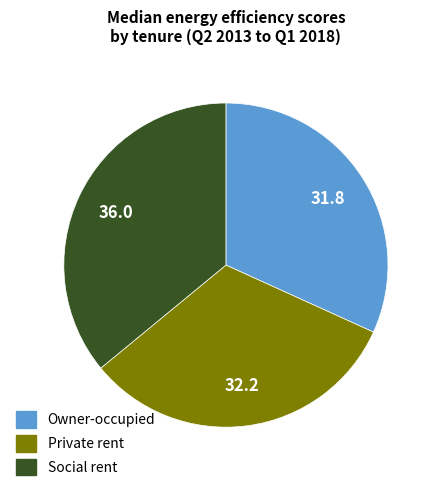

Is there a majority slice in this chart?

No